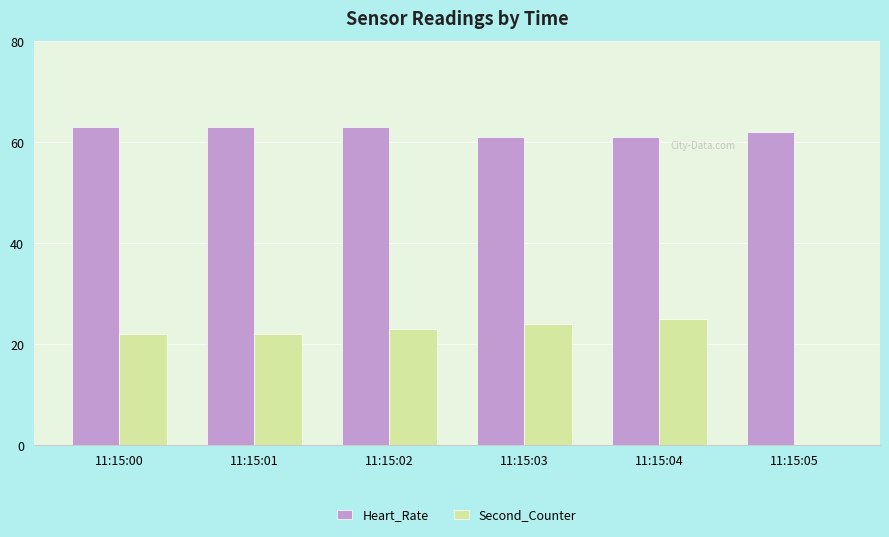

What is the sum of the Heart_Rate values at 11:15:02 and 11:15:03?

124